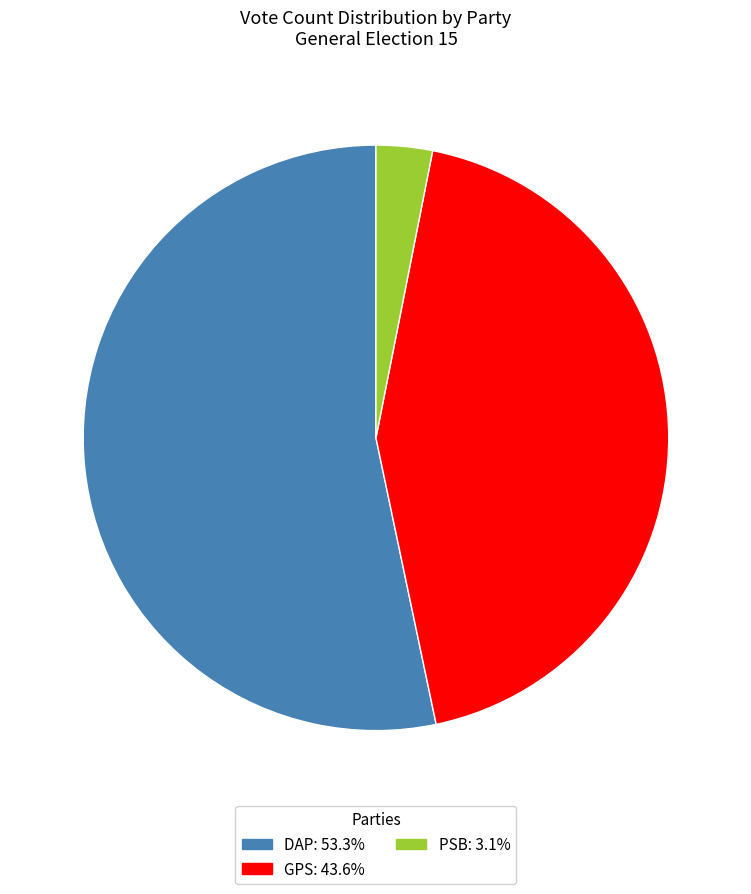

Approximately how many times larger is the value at DAP: 53.3% compared to GPS: 43.6%?

1.2